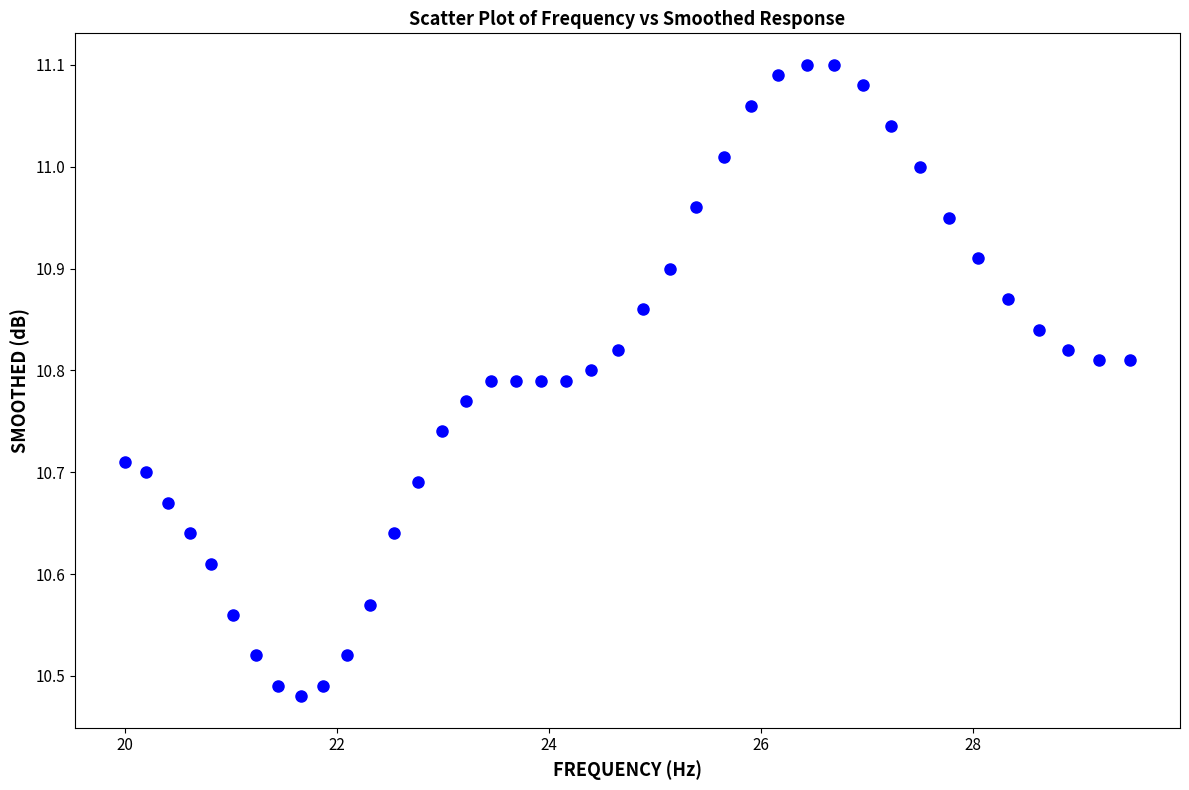

What is the range of X values (max minus min)?

9.5